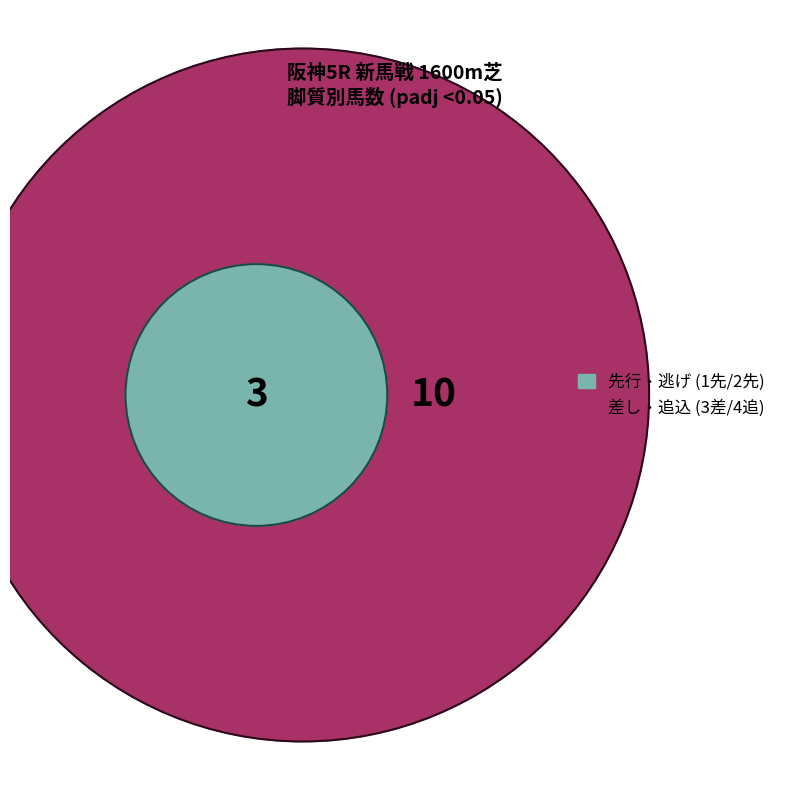

How many segments does this pie chart have?

2